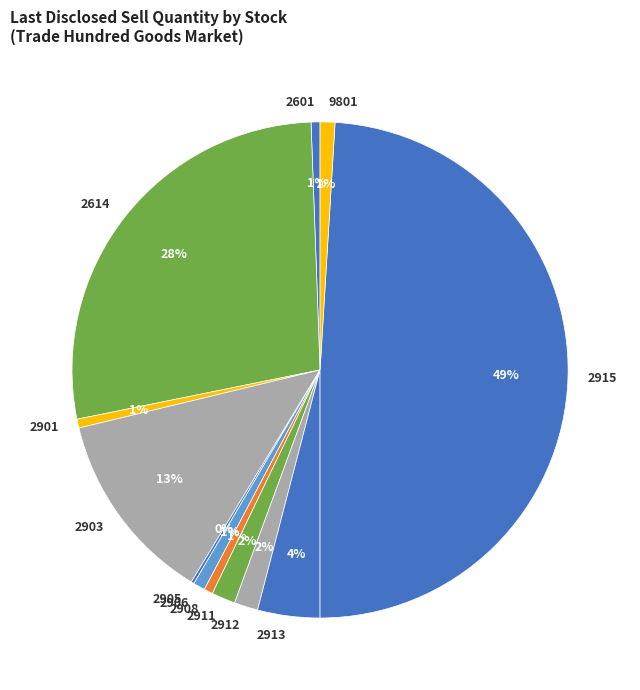

Is 2912 the majority of the pie?

No